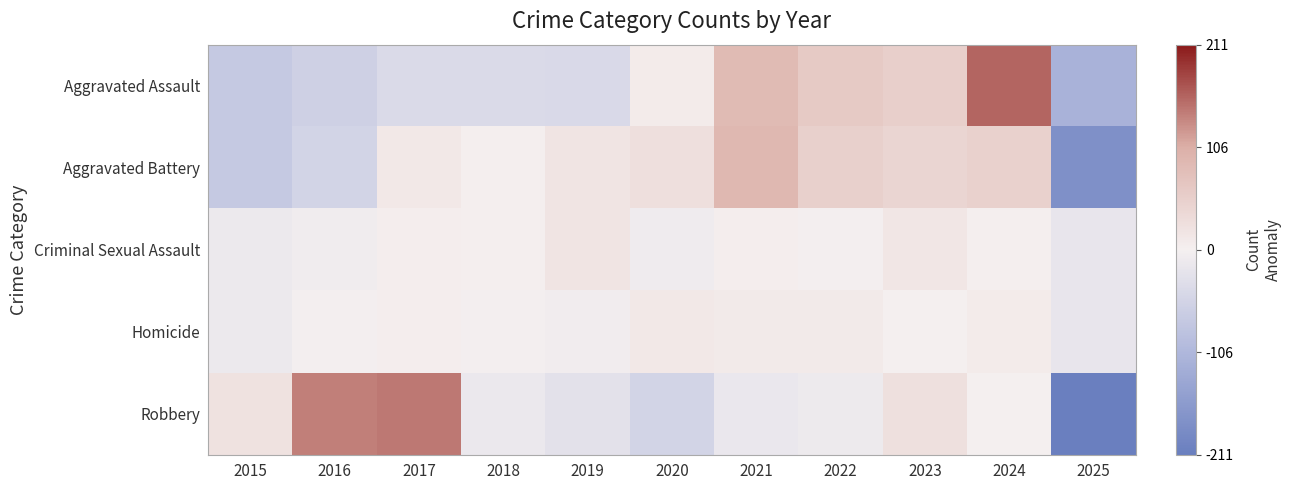

Reading left to right, what are all the values shown in this chart?

Aggravated Assault: 2015=-71.0	2016=-59.0	2017=-40.0	2018=-40.0	2019=-42.0	2020=8.0	2021=87.0	2022=62.0	2023=53.0	2024=157.0	2025=-115.0
Aggravated Battery: 2015=-71.3	2016=-51.3	2017=12.7	2018=1.7	2019=19.7	2020=27.7	2021=91.7	2022=51.7	2023=43.7	2024=50.7	2025=-177.3
Criminal Sexual Assault: 2015=-11.5	2016=-7.5	2017=4.5	2018=2.5	2019=19.5	2020=-9.5	2021=4.5	2022=-2.5	2023=16.5	2024=2.5	2025=-18.5
Homicide: 2015=-13.2	2016=-2.2	2017=4.8	2018=-3.2	2019=-6.2	2020=12.8	2021=9.8	2022=8.8	2023=-0.2	2024=7.8	2025=-19.2
Robbery: 2015=22.0	2016=139.0	2017=145.0	2018=-14.0	2019=-28.0	2020=-52.0	2021=-15.0	2022=-11.0	2023=25.0	2024=0.0	2025=-211.0